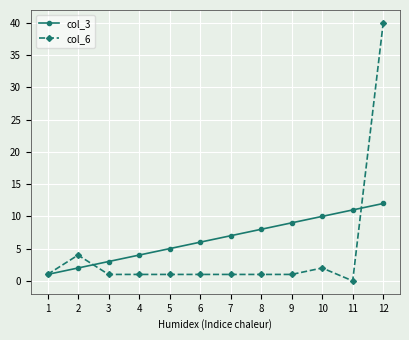

How many values in col_6 are above zero?

11